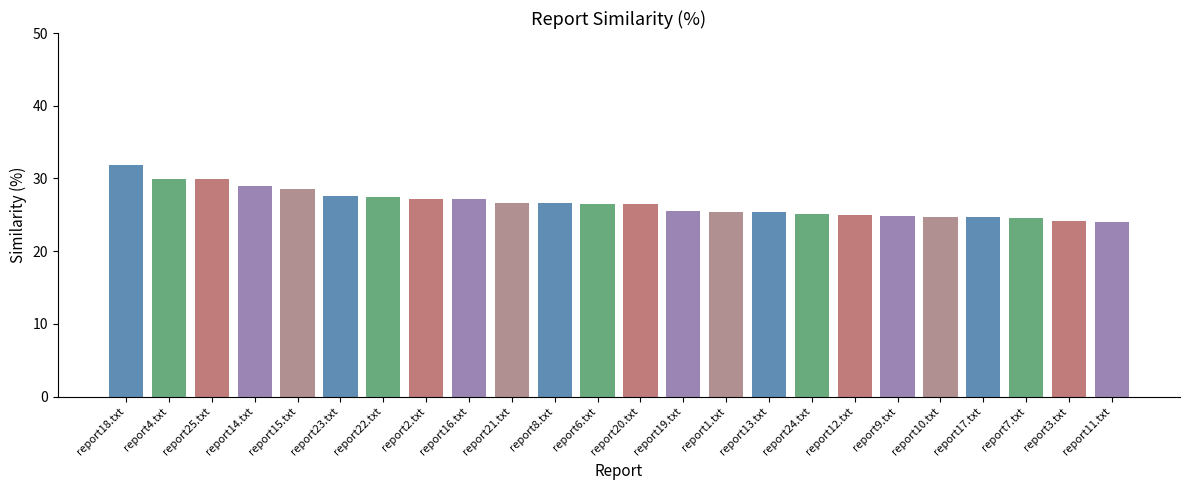

What position from the left is report7.txt?

22